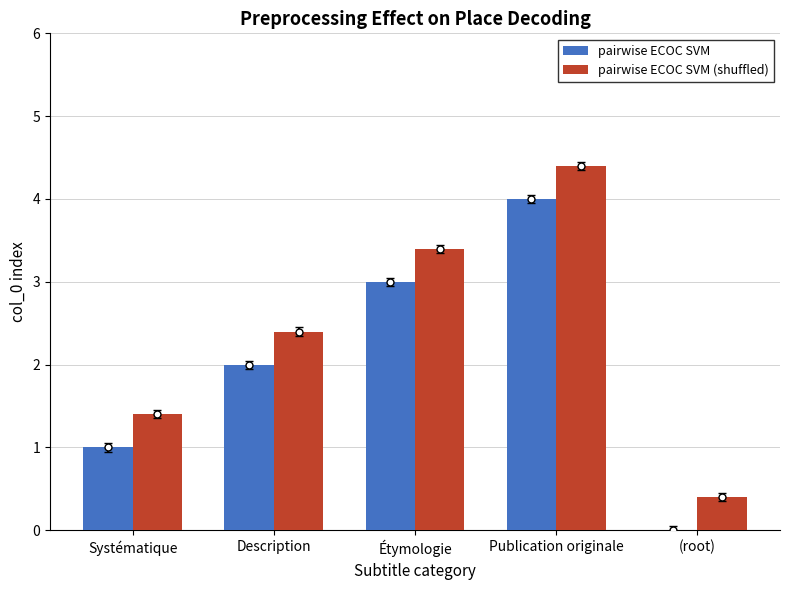

Is it true that pairwise ECOC SVM (shuffled) equals 0.8 at Étymologie?

False